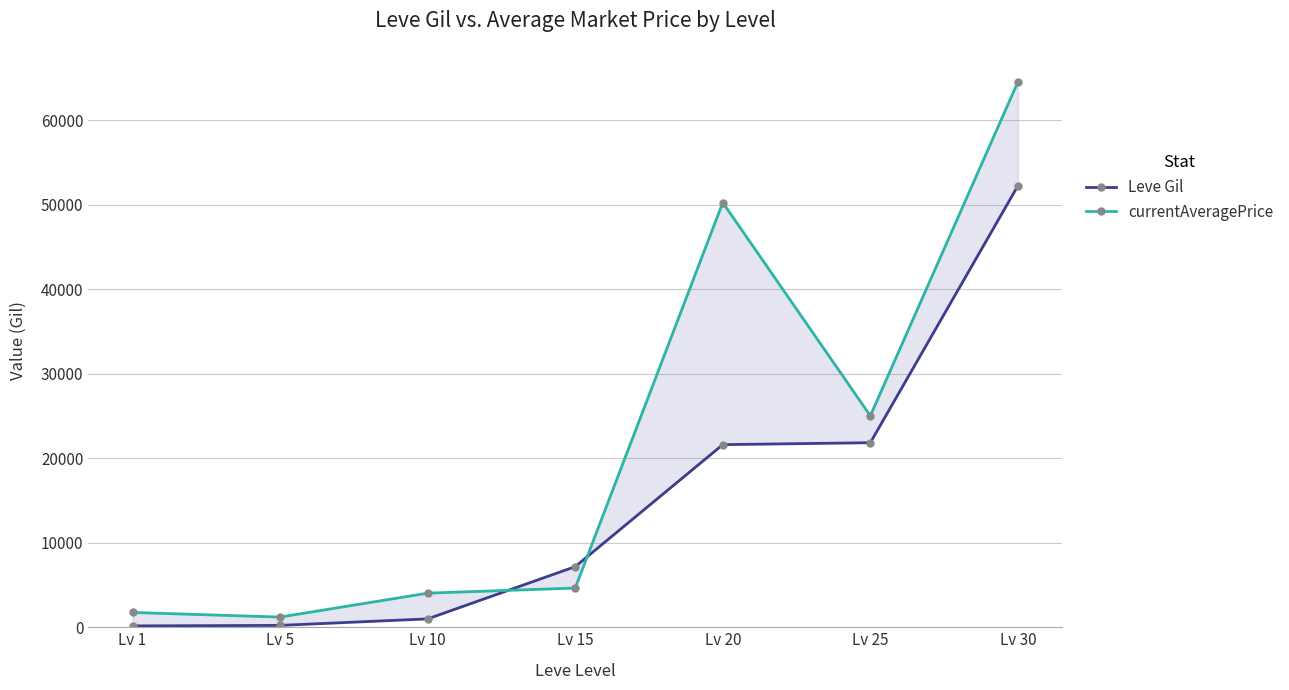

Reading right to left, extract all data points from this chart.

Leve Gil: 52220	21830	21600	7170	990	220	160
currentAveragePrice: 64500	25014	50235	4638	4033	1202	1750